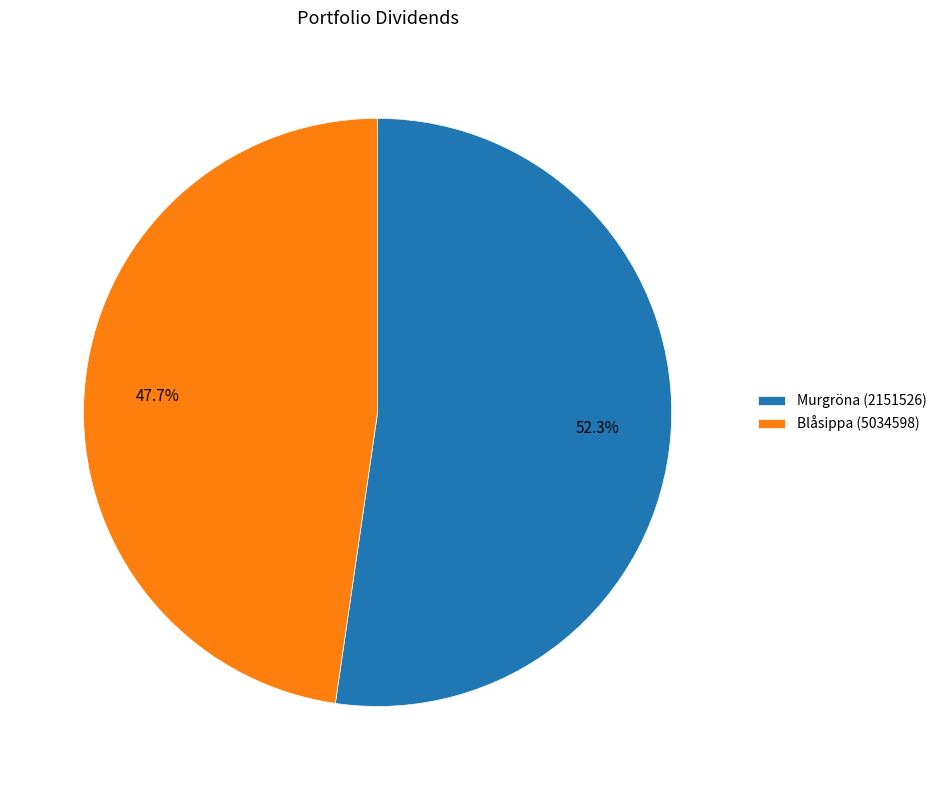

How many slices are in this pie chart?

2